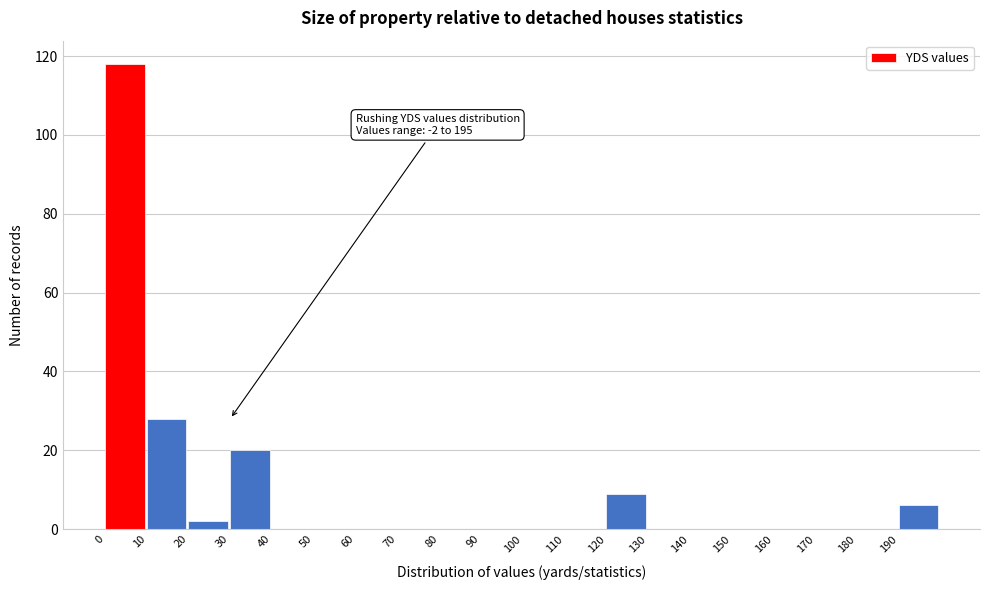

Which range on the x-axis has the tallest bar?

0 to 10